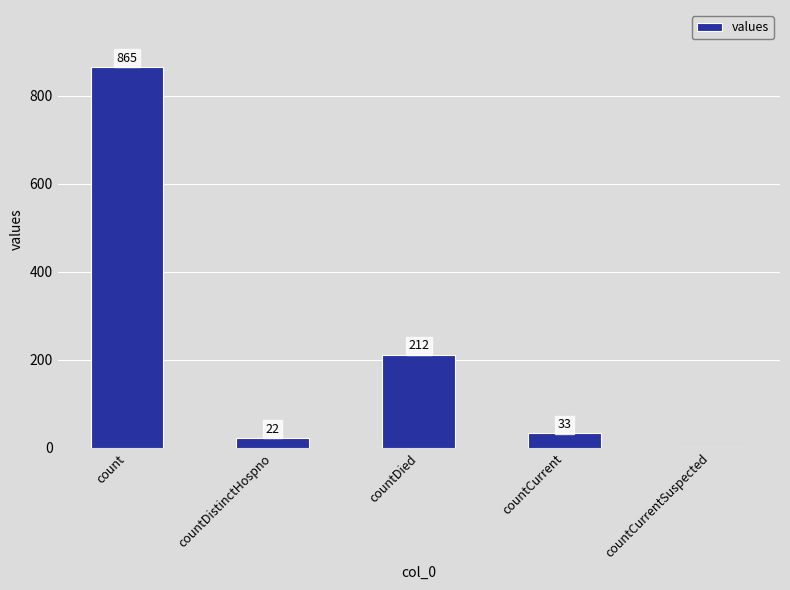

What is the maximum value shown in the chart?

865